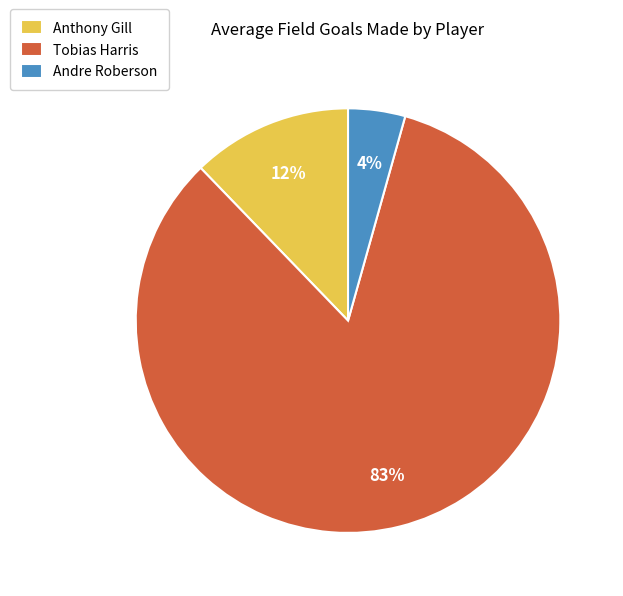

To the nearest percent, what is the average slice percentage?

33%